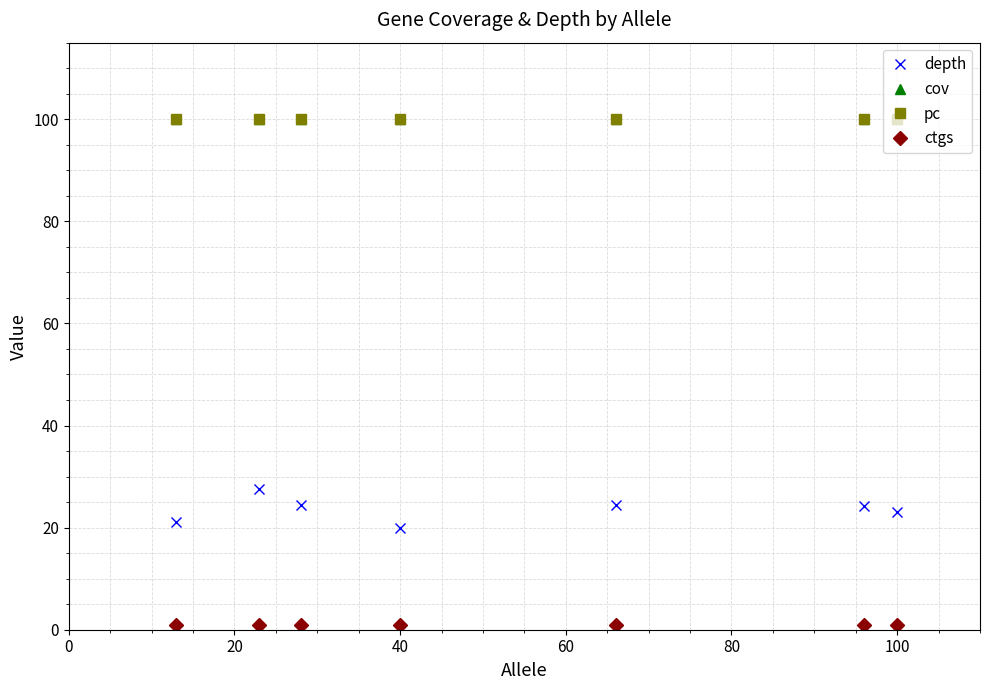

True or false: cov has more than 2 points higher than both neighbors.

False